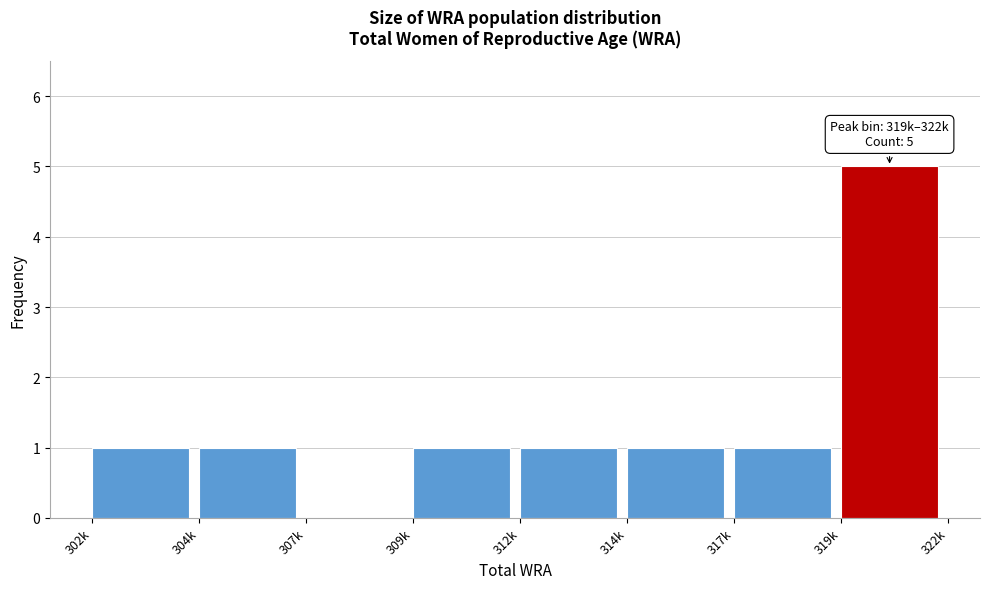

Reading right to left, what are all the values shown in this chart?

319k=5	317k=1	314k=1	312k=1	309k=1	307k=0	304k=1	302k=1